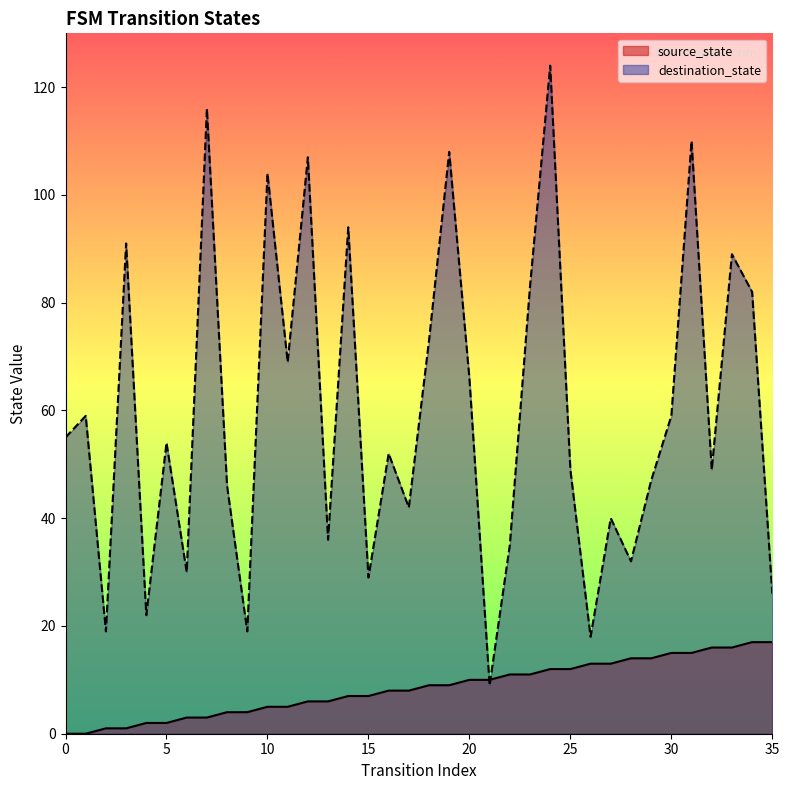

What is the maximum value for source_state?

17